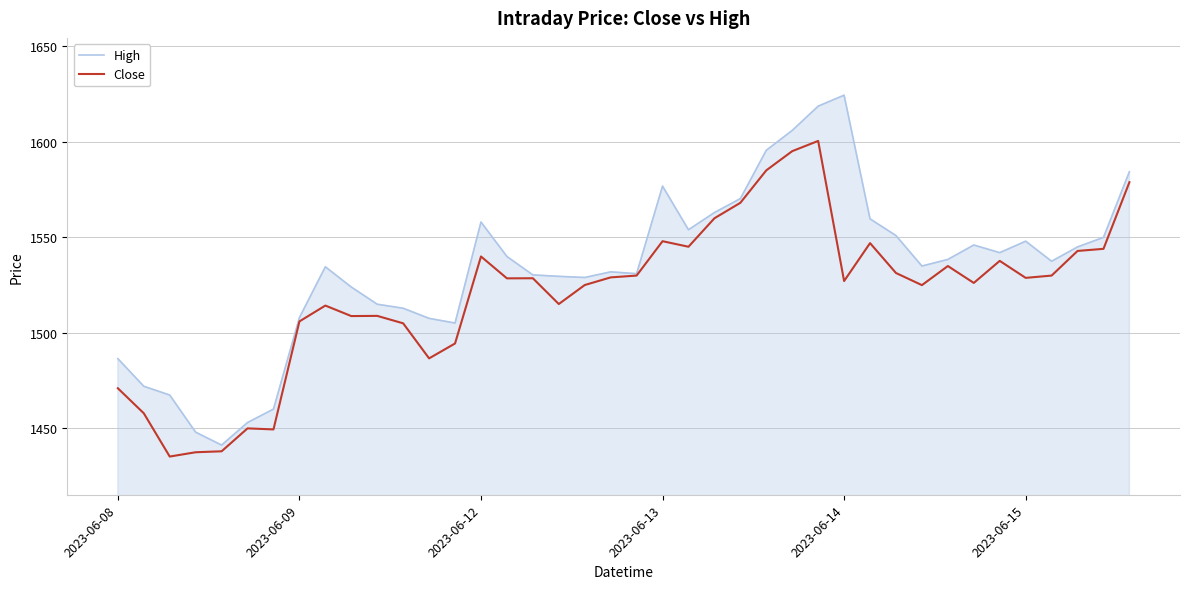

Rank the series by their maximum value, from lowest to highest.

Close, High